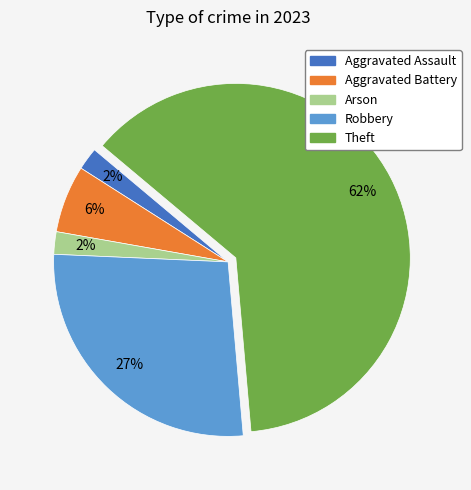

Does any single category account for the majority?

Yes